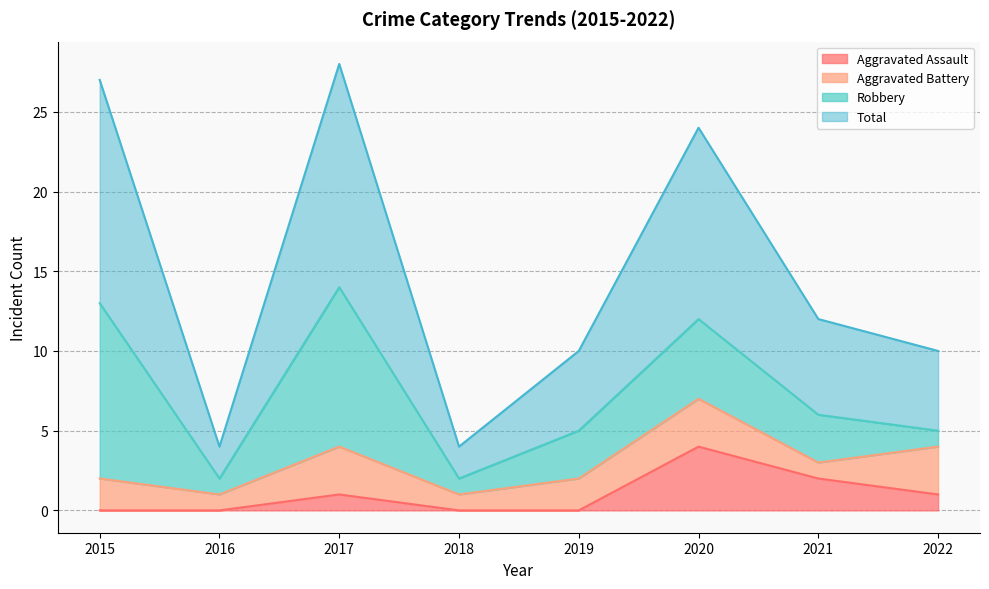

Which category has the highest value in the Aggravated Assault series?

2020